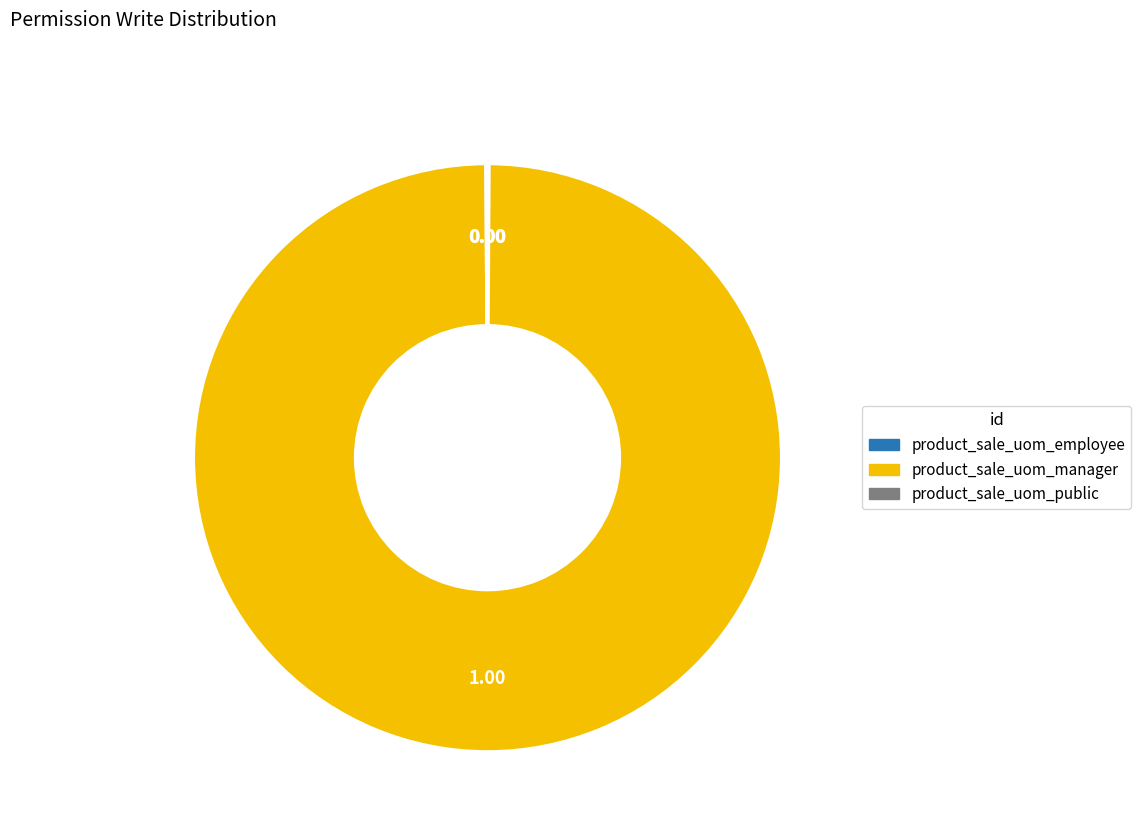

Is there any slice that represents more than half of the pie?

Yes